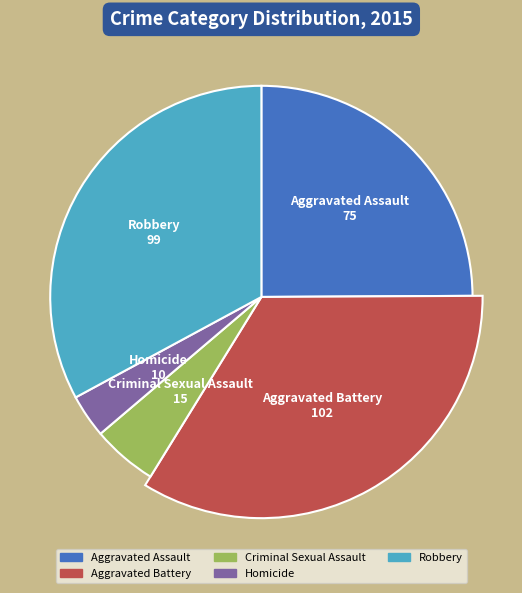

To the nearest percent, what is the combined percentage of Aggravated Battery and Robbery?

67%